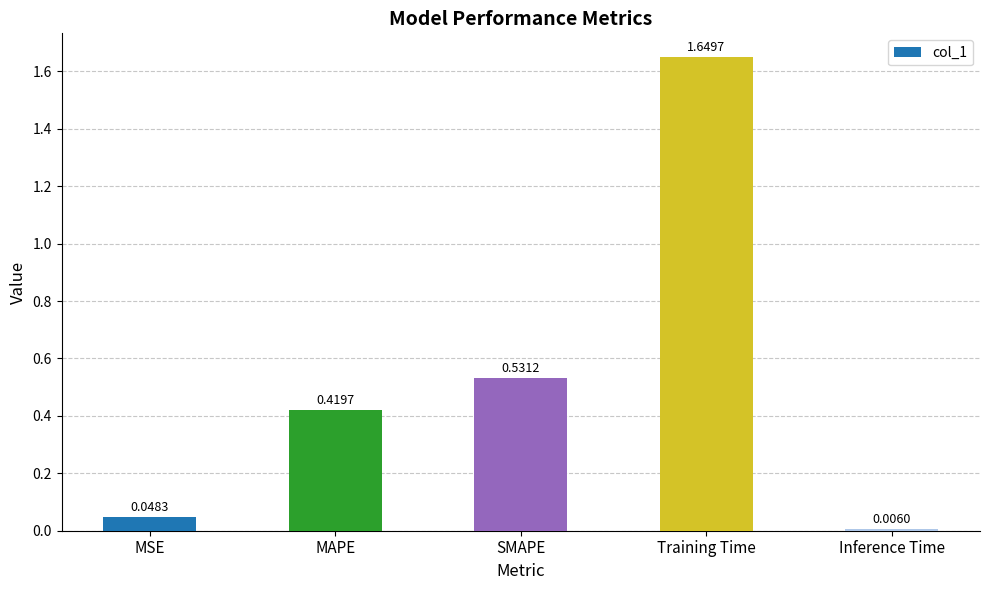

Does the chart contain stacked bars?

No